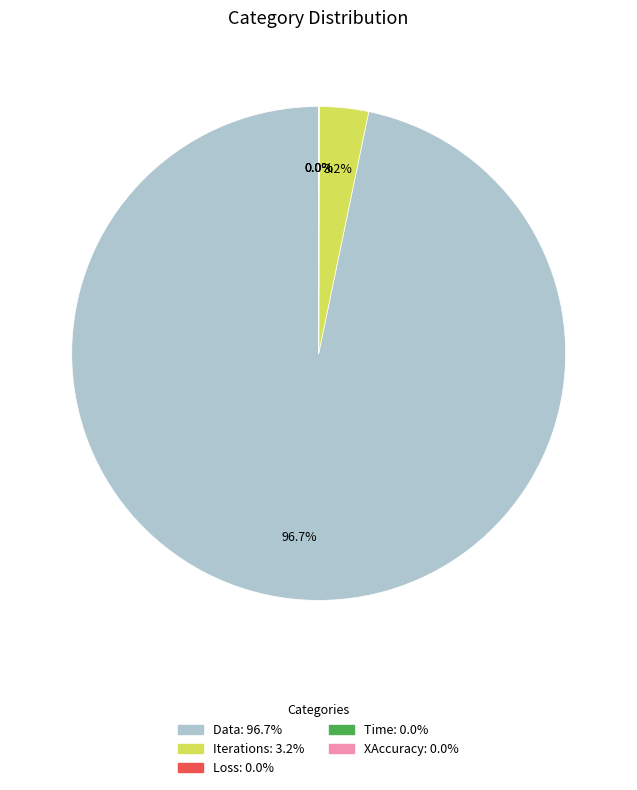

Which slice is the largest?

Data